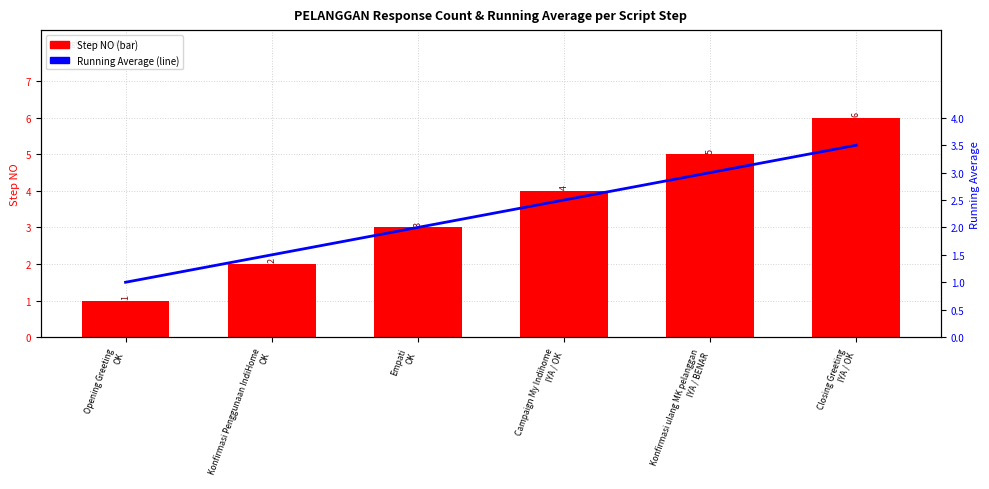

Which category has the lowest value in the Running Average (line) series?

Opening Greeting
OK